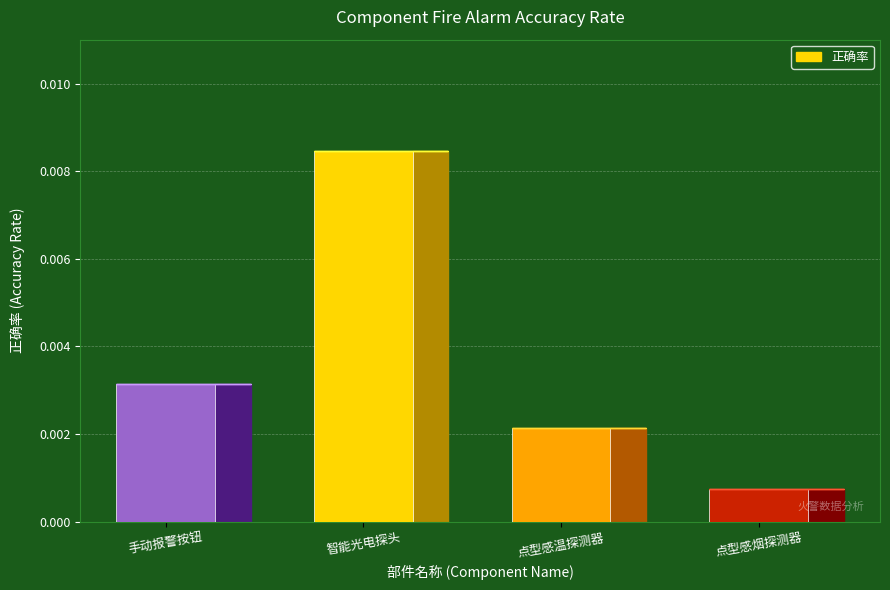

Rank the categories by value from highest to lowest.

智能光电探头, 手动报警按钮, 点型感温探测器, 点型感烟探测器